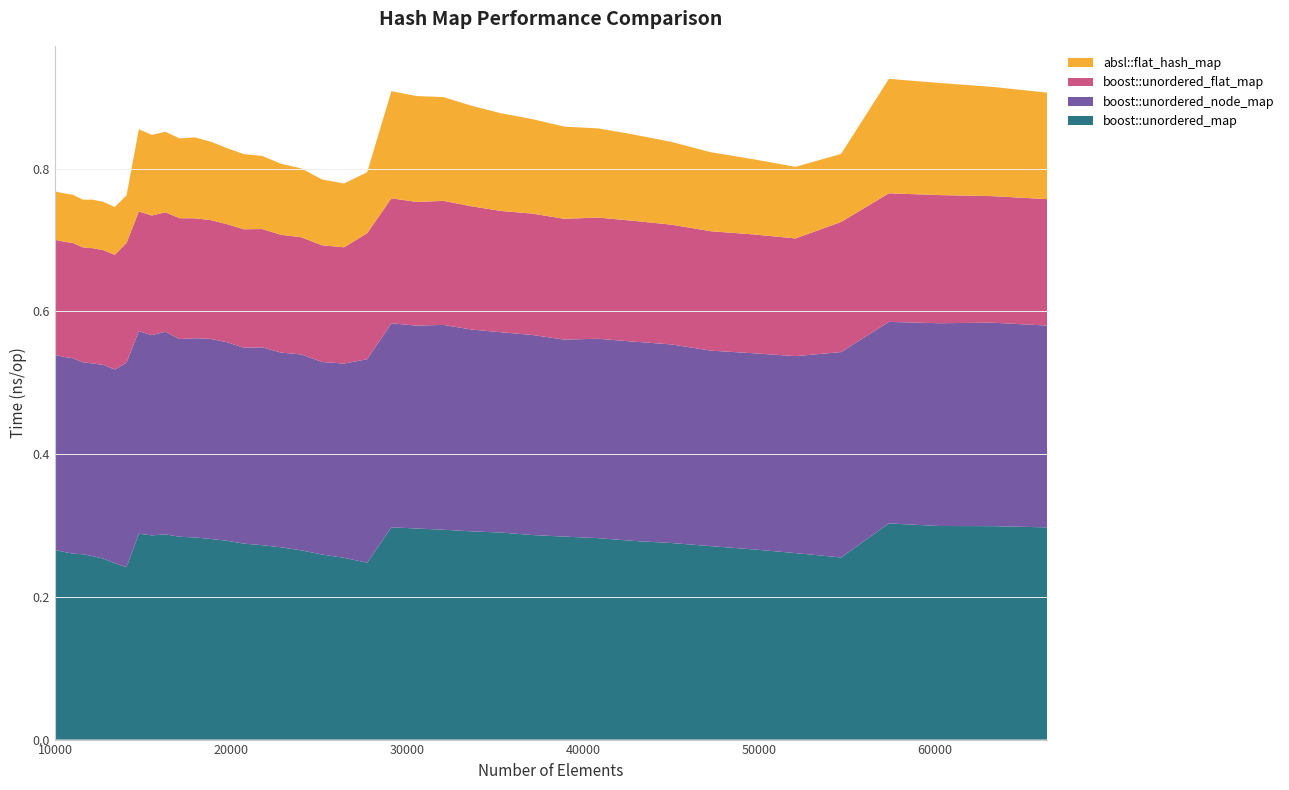

Reading left to right, extract all data points from this chart.

boost::unordered_map: 0.3	0.3	0.3	0.3	0.3	0.3	0.2	0.2	0.3	0.3	0.3	0.3	0.3	0.3	0.3	0.3	0.3	0.3	0.3	0.3	0.3	0.2	0.3	0.3	0.3	0.3	0.3	0.3	0.3	0.3	0.3	0.3	0.3	0.3	0.3	0.3	0.3	0.3	0.3	0.3
boost::unordered_flat_map: 0.2	0.2	0.2	0.2	0.2	0.2	0.2	0.2	0.2	0.2	0.2	0.2	0.2	0.2	0.2	0.2	0.2	0.2	0.2	0.2	0.2	0.2	0.2	0.2	0.2	0.2	0.2	0.2	0.2	0.2	0.2	0.2	0.2	0.2	0.2	0.2	0.2	0.2	0.2	0.2
boost::unordered_node_map: 0.3	0.3	0.3	0.3	0.3	0.3	0.3	0.3	0.3	0.3	0.3	0.3	0.3	0.3	0.3	0.3	0.3	0.3	0.3	0.3	0.3	0.3	0.3	0.3	0.3	0.3	0.3	0.3	0.3	0.3	0.3	0.3	0.3	0.3	0.3	0.3	0.3	0.3	0.3	0.3
absl::flat_hash_map: 0.1	0.1	0.1	0.1	0.1	0.1	0.1	0.1	0.1	0.1	0.1	0.1	0.1	0.1	0.1	0.1	0.1	0.1	0.1	0.1	0.1	0.1	0.2	0.1	0.1	0.1	0.1	0.1	0.1	0.1	0.1	0.1	0.1	0.1	0.1	0.1	0.2	0.2	0.2	0.1